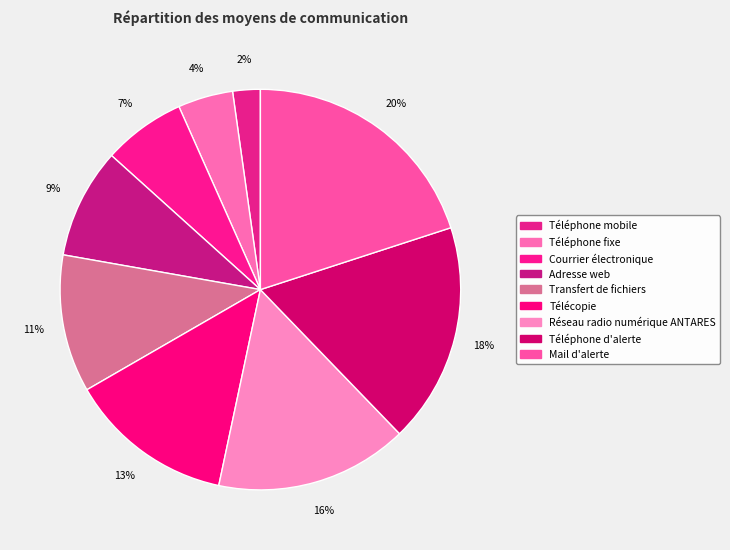

Count the number of slices in the pie.

9